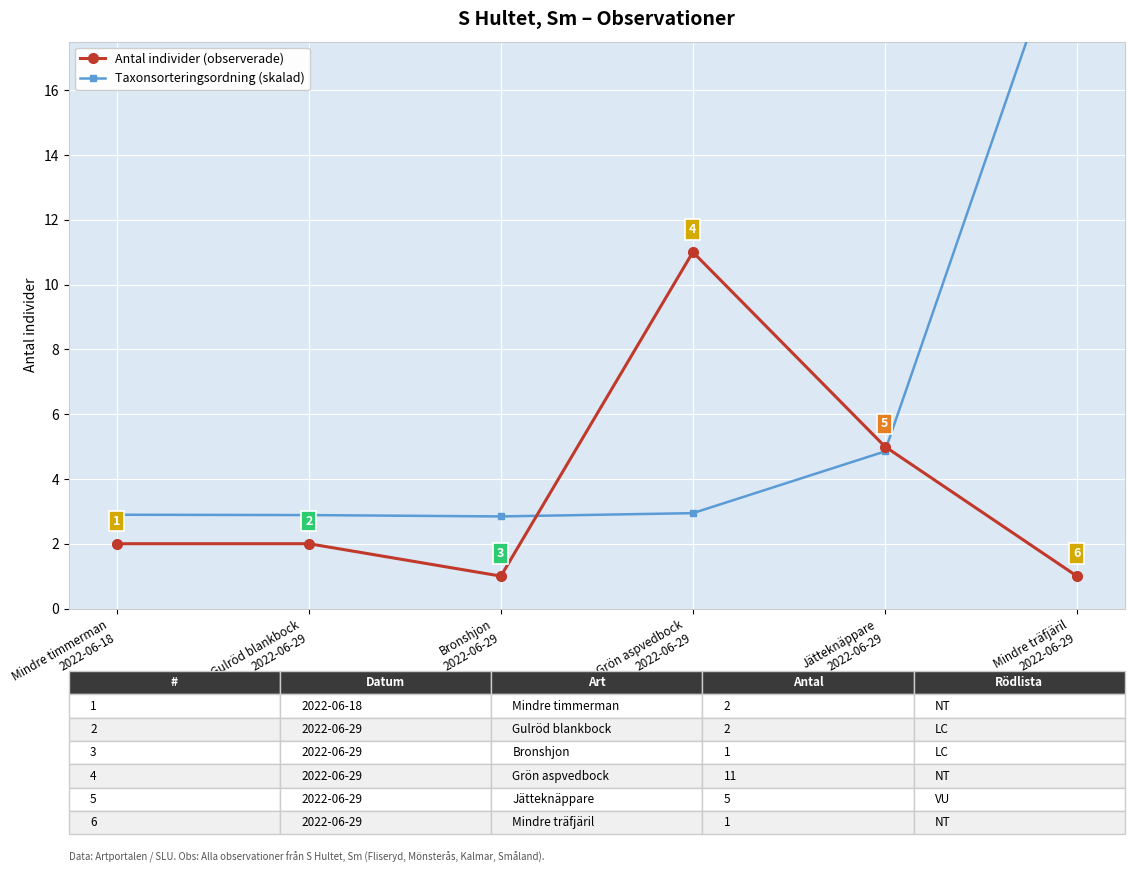

Which series has the widest spread of values?

Taxonsorteringsordning (skalad)